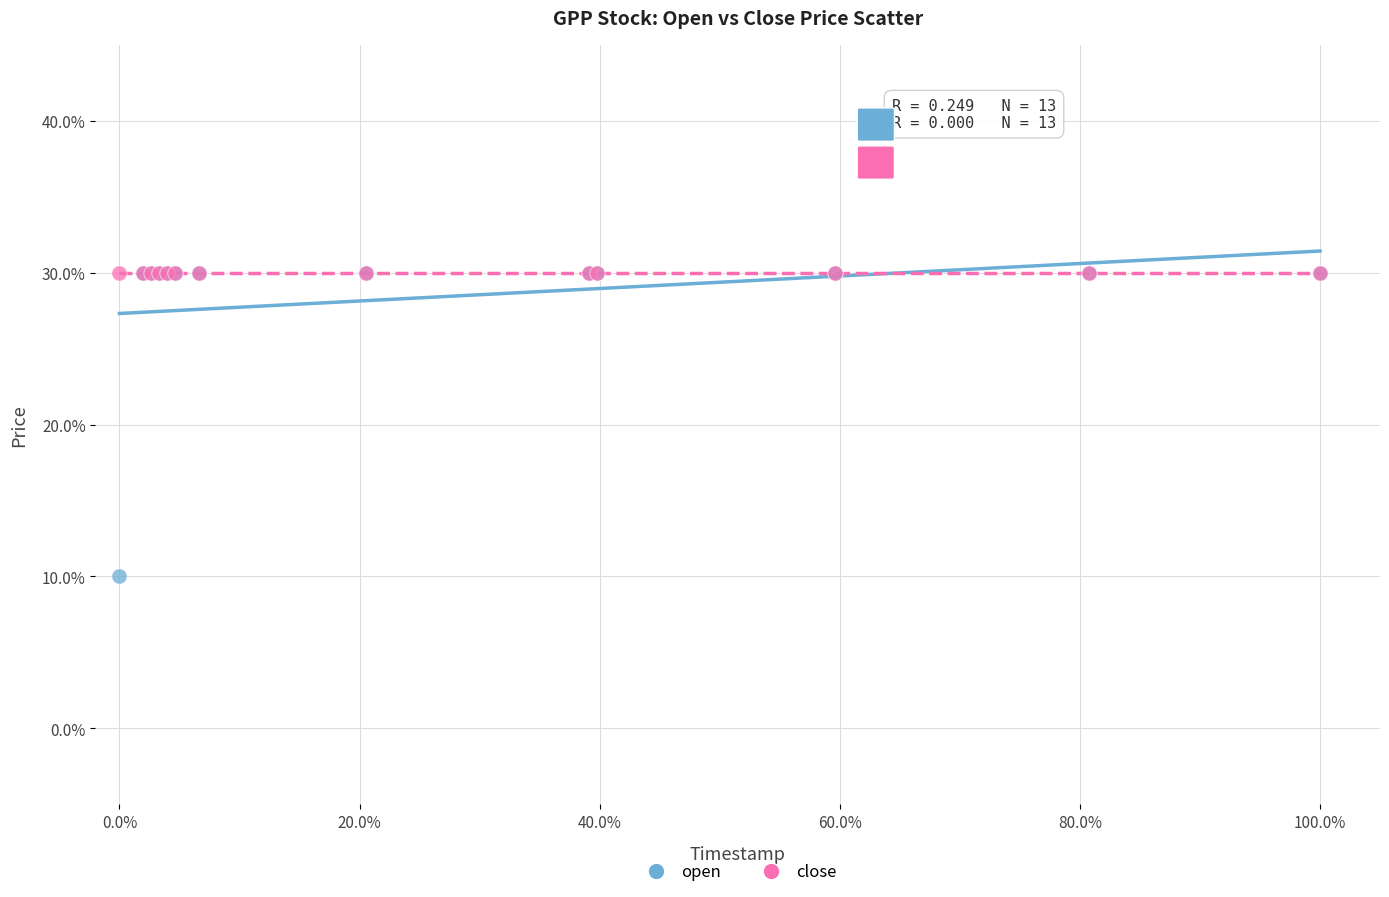

Across all series, what Y value is closest to 19?

10.0